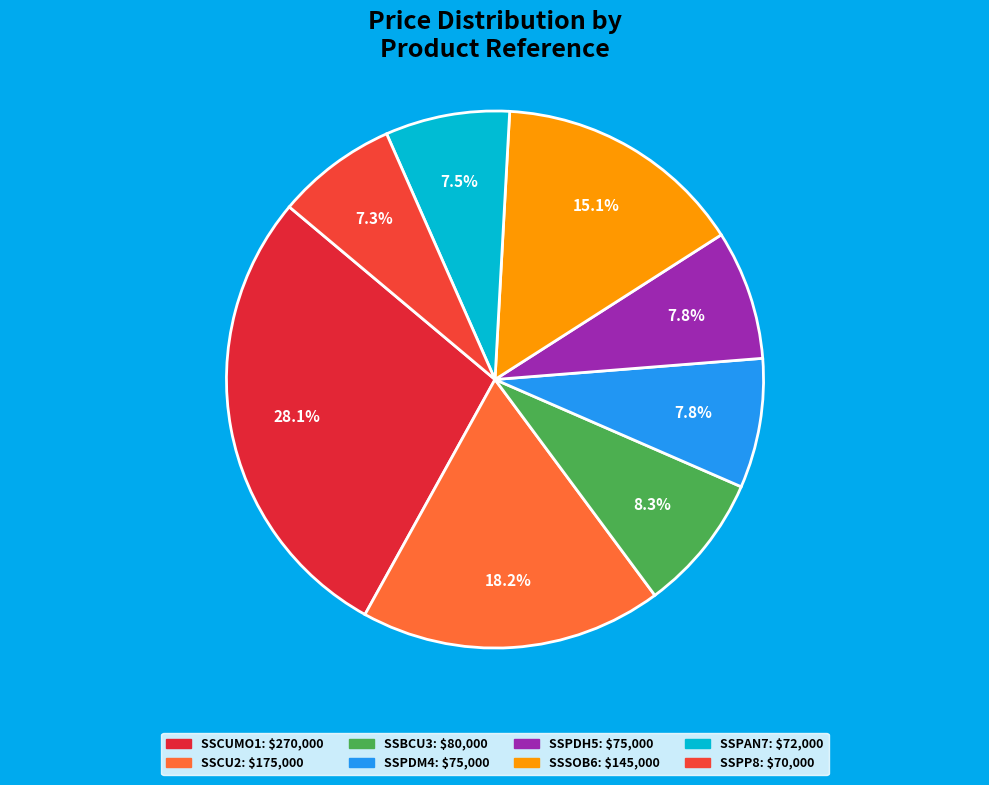

The SSPAN7 slice represents 7% of the pie. True or false?

True